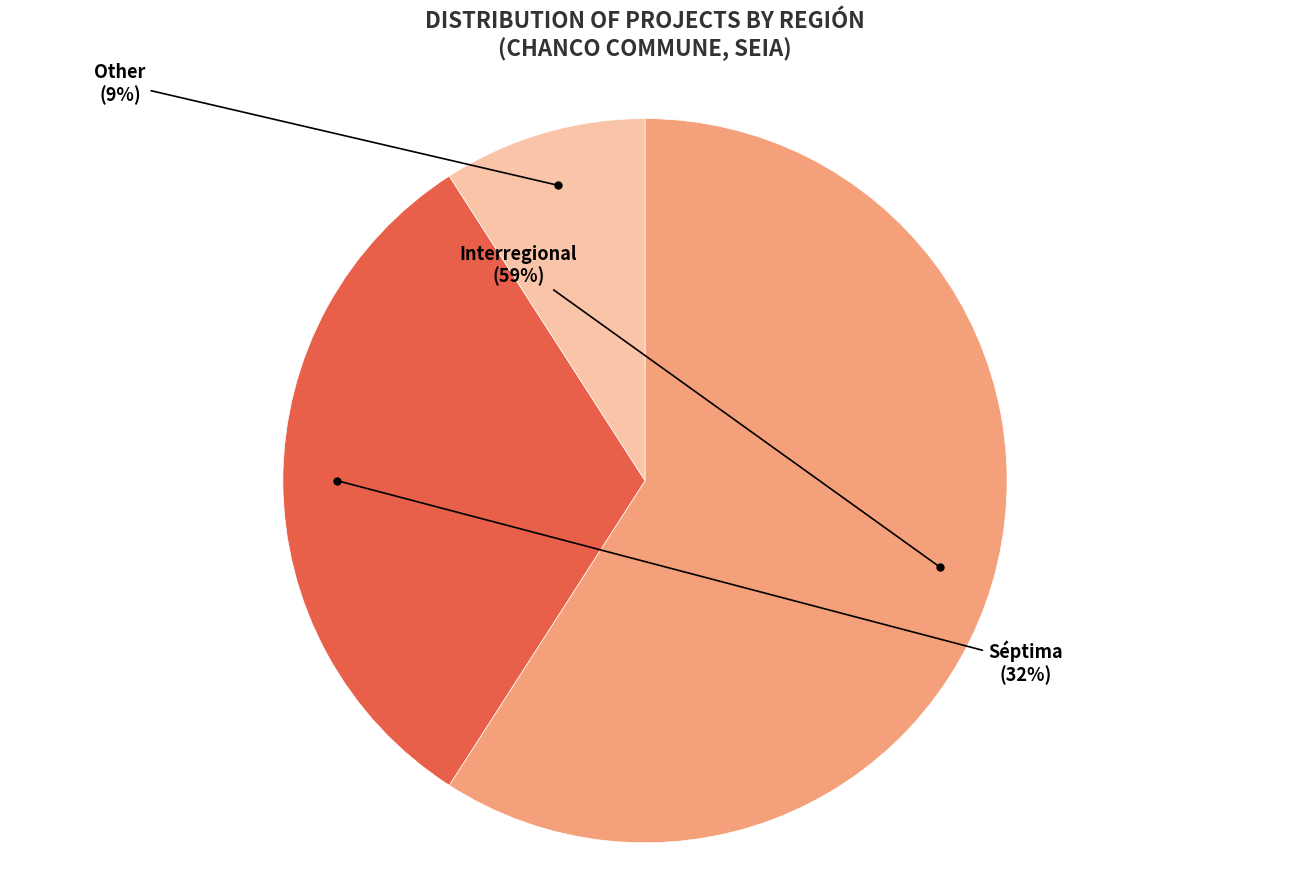

Combined, do Other and Interregional account for over 50%?

Yes